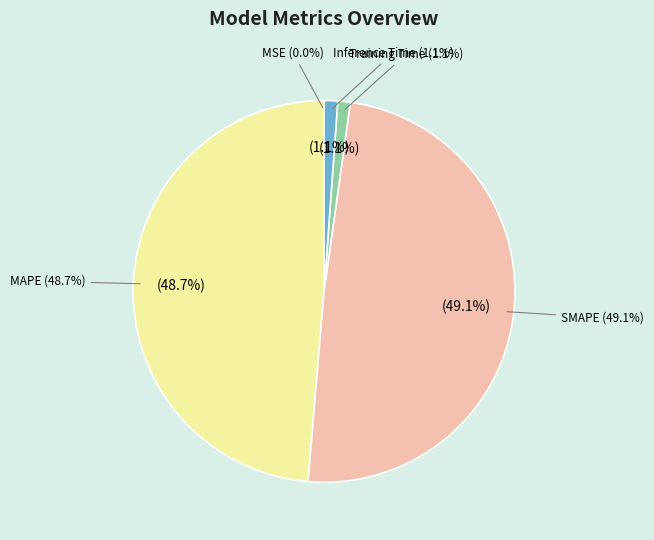

Rank the categories by value from highest to lowest.

SMAPE, MAPE, Inference Time, Training Time, MSE